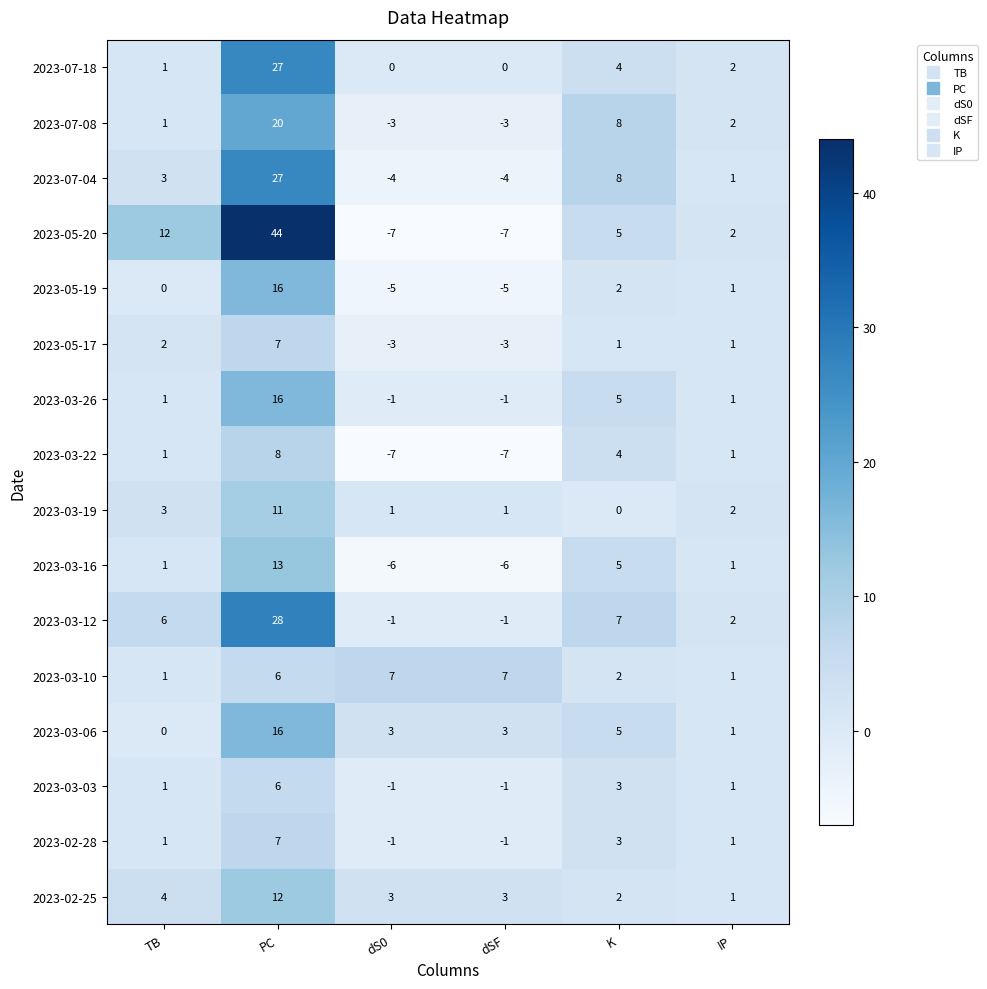

What is the difference between the maximum and second lowest values in the 2023-03-26 series?

17